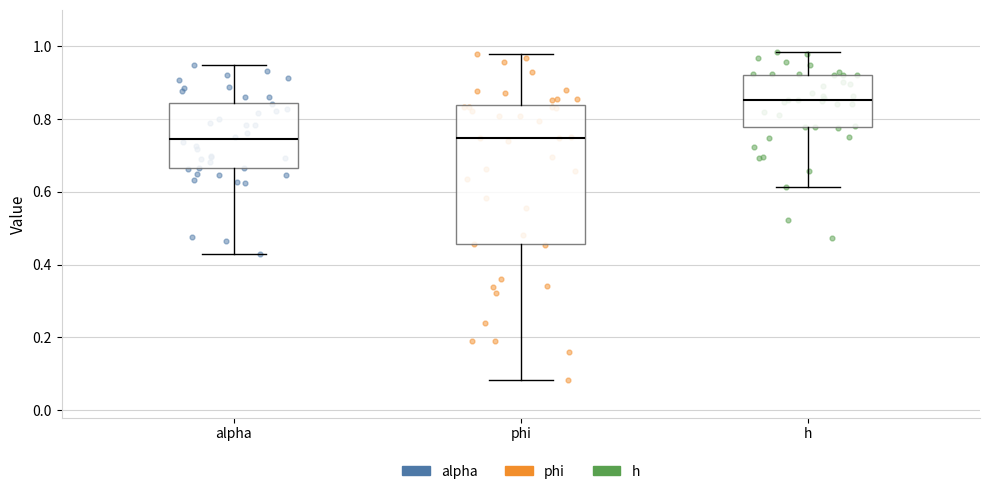

Reading left to right, read every box against the y-axis: the position of its median line, the range the box covers, and the ends of its whiskers. The values are not printed on the chart, so give them approximately, as read against the axis.

alpha: median 0.74, box 0.66 to 0.84, whiskers 0.42 to 0.94
phi: median 0.74, box 0.46 to 0.84, whiskers 0.08 to 0.98
h: median 0.86, box 0.78 to 0.92, whiskers 0.62 to 0.98